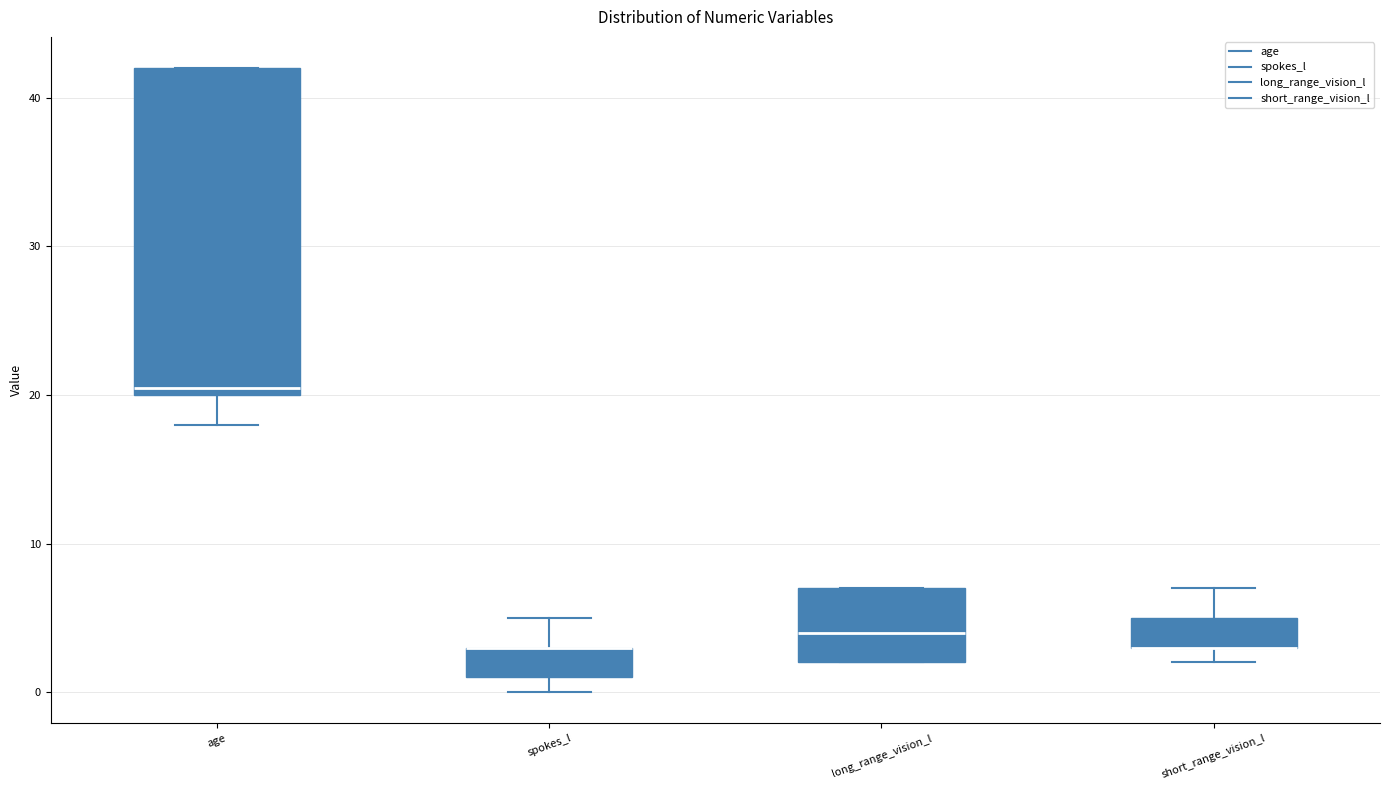

Reading left to right, read every box against the y-axis: the position of its median line, the range the box covers, and the ends of its whiskers. The values are not printed on the chart, so give them approximately, as read against the axis.

age: median 21, box 20 to 42, whiskers 18 to 42
spokes_l: median 3 (drawn on the box's upper edge), box 1 to 3, whiskers 0 to 5
long_range_vision_l: median 4, box 2 to 7, whiskers 2 to 7
short_range_vision_l: median 3 (drawn on the box's lower edge), box 3 to 5, whiskers 2 to 7